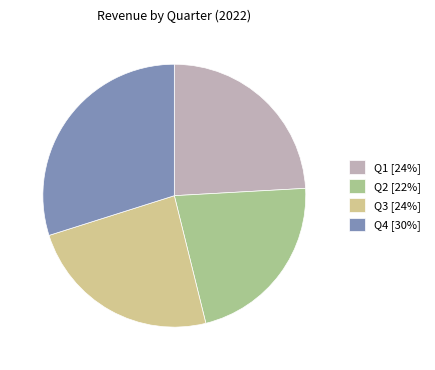

Does any single category account for the majority?

No